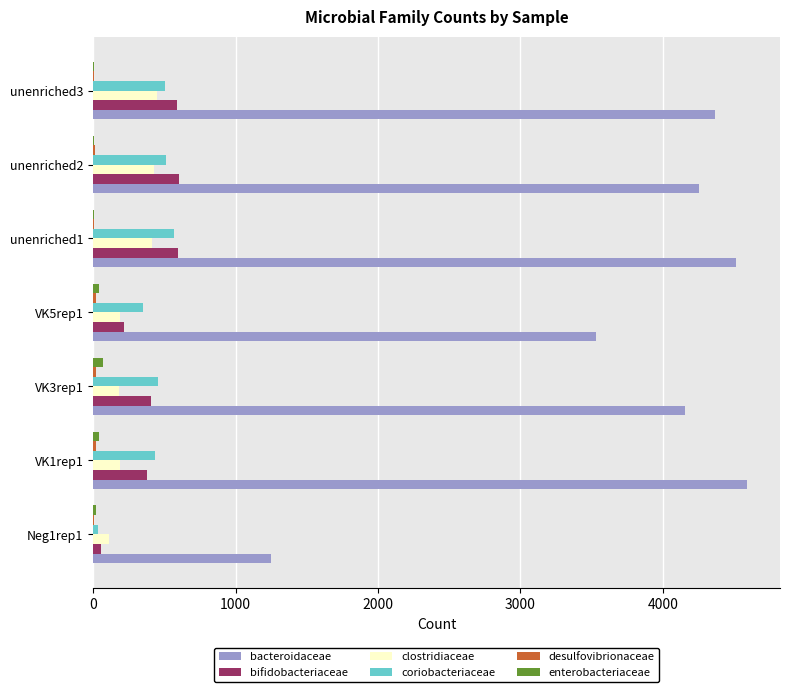

What is the sum of all bacteroidaceae values?

26667